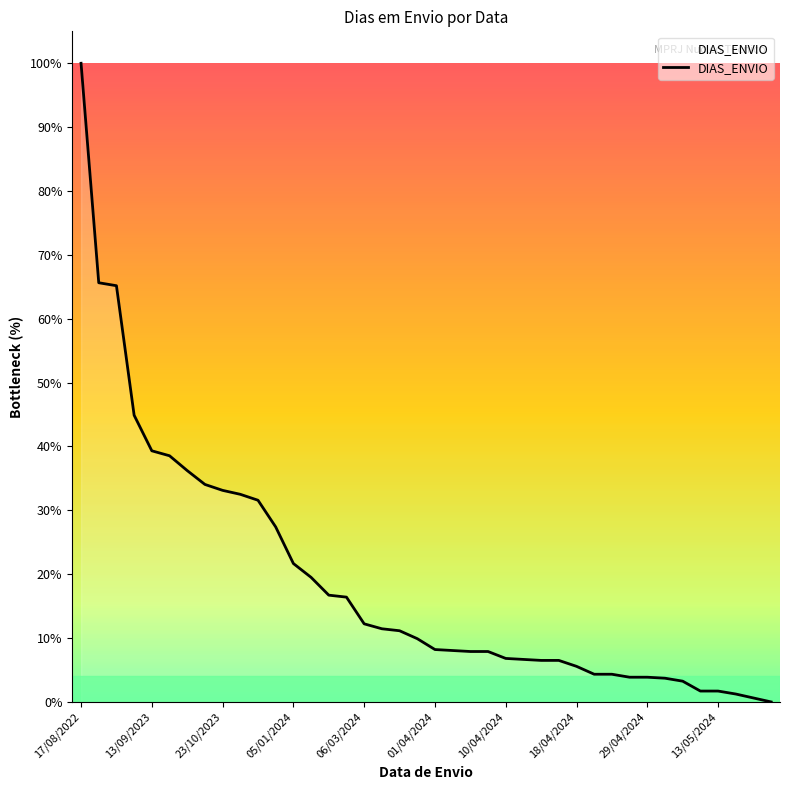

What is the greatest value displayed?

100.0